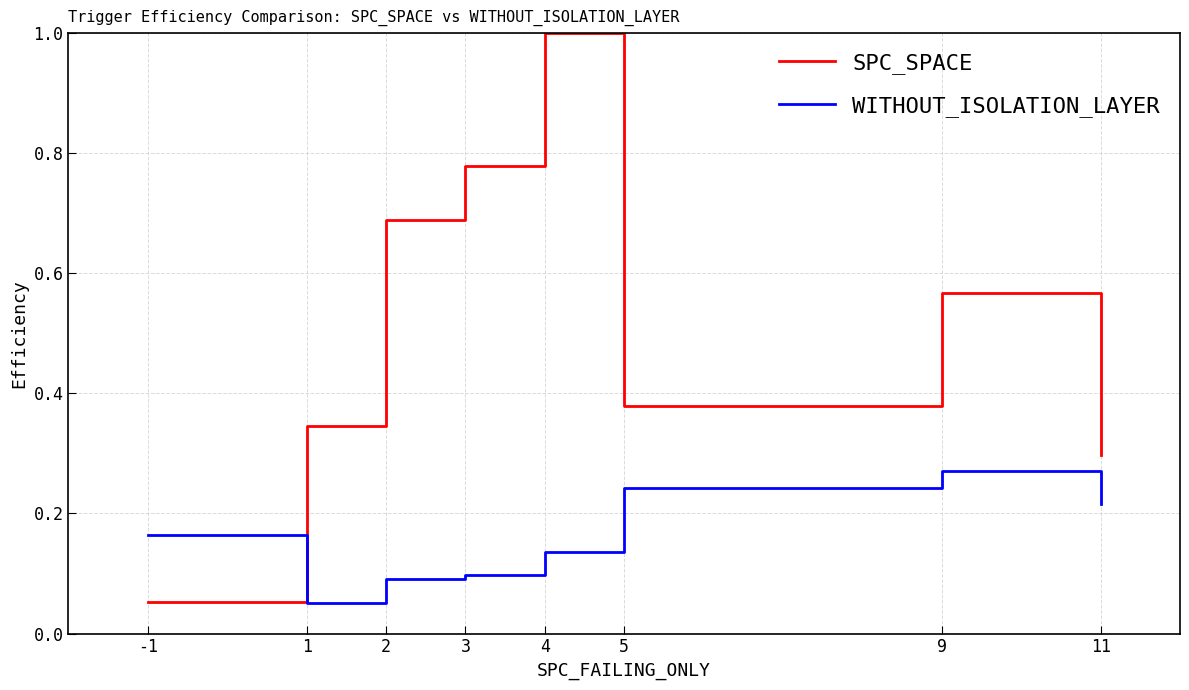

At which label is WITHOUT_ISOLATION_LAYER closest to 0?

1